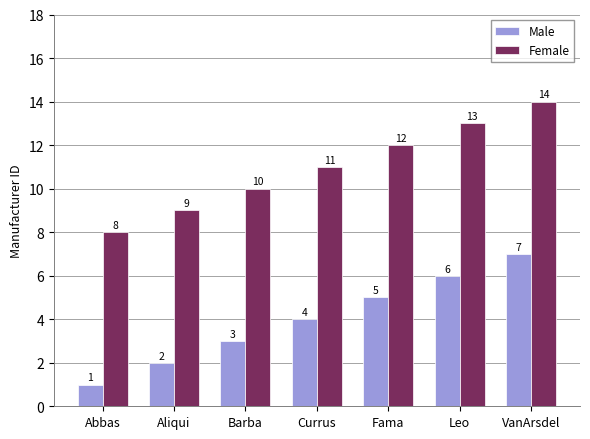

What is the approximate value of Female at Aliqui?

9